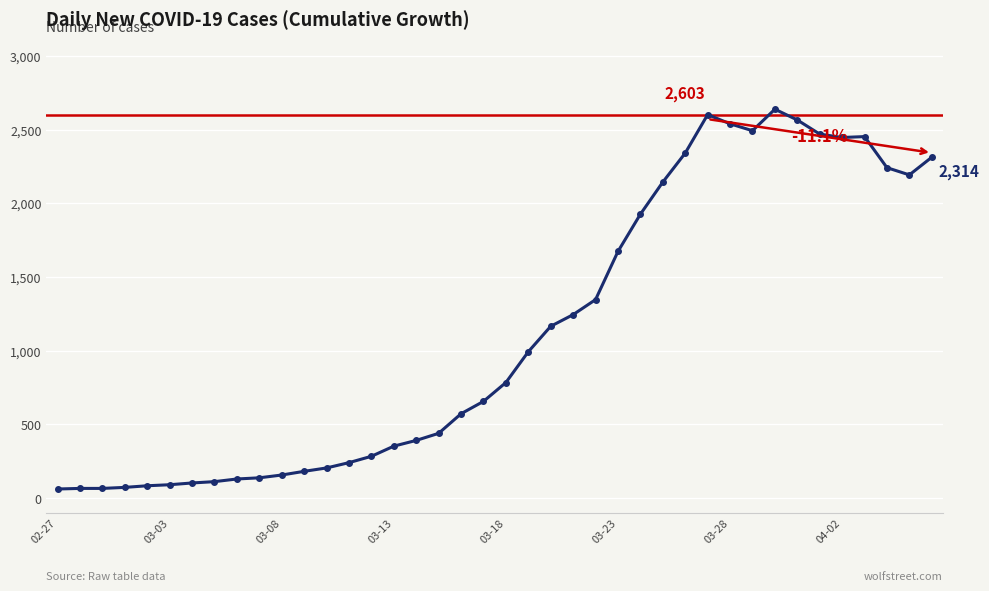

What is the difference between the second highest and minimum values?

2542